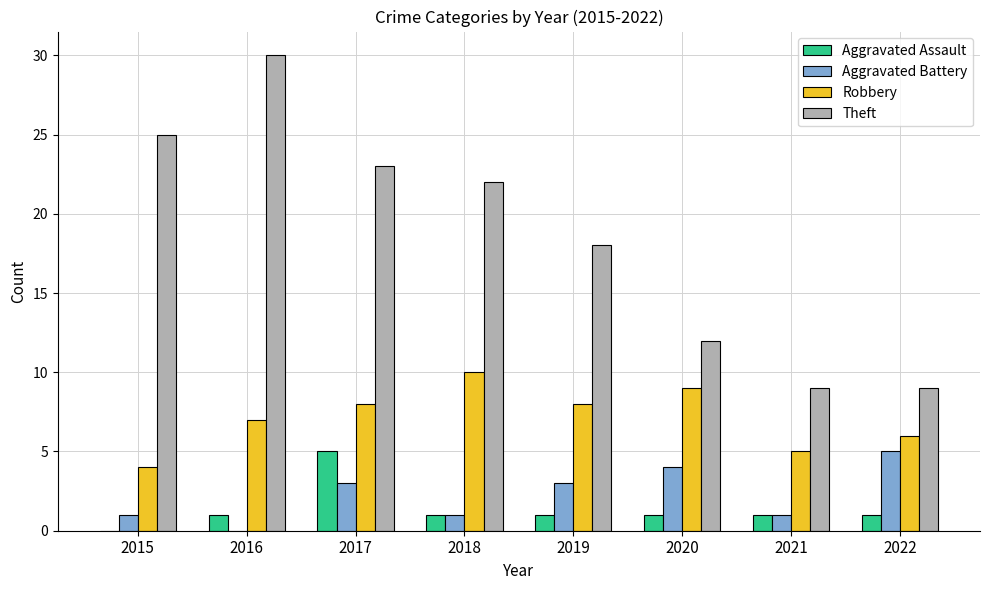

Is the value of Aggravated Battery at 2020 greater than the value of Robbery at 2016?

No